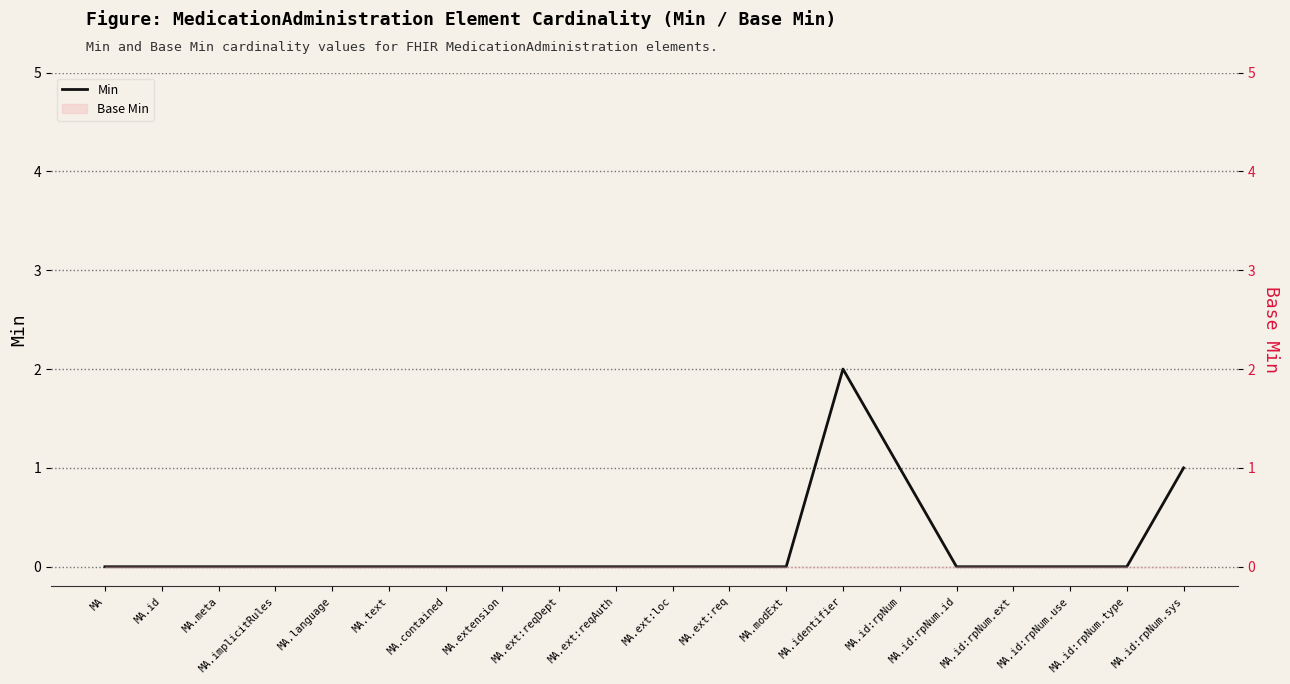

Reading left to right, what are all the values shown in this chart?

0	0	0	0	0	0	0	0	0	0	0	0	0	2	1	0	0	0	0	1